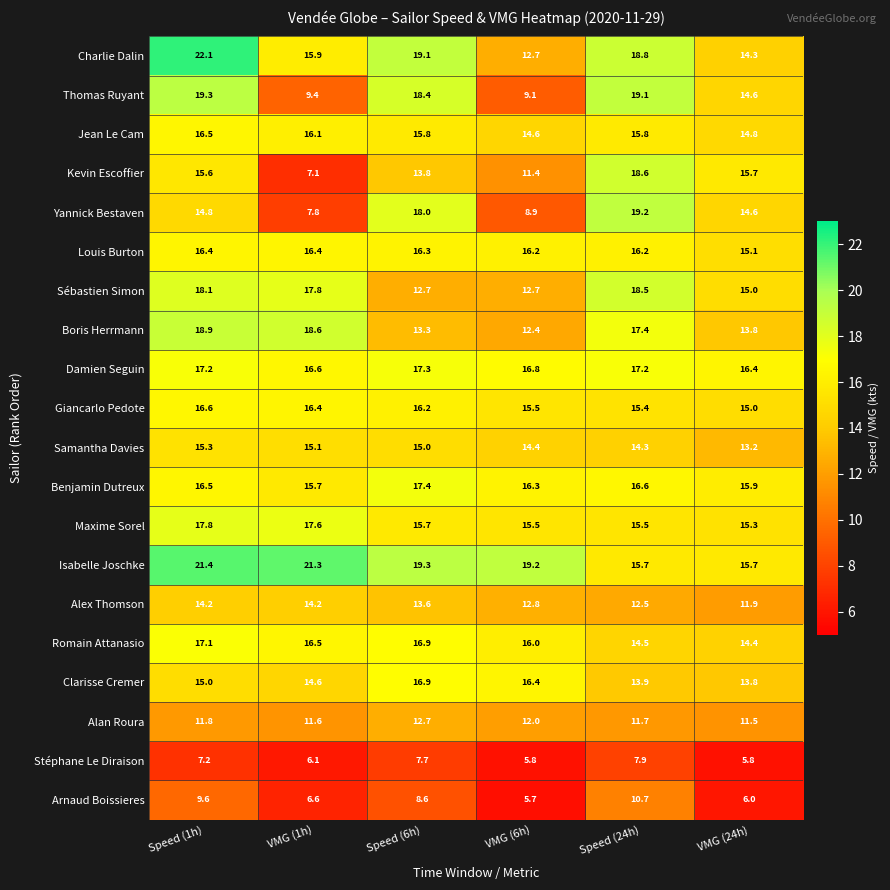

What is the smallest value displayed?

5.7